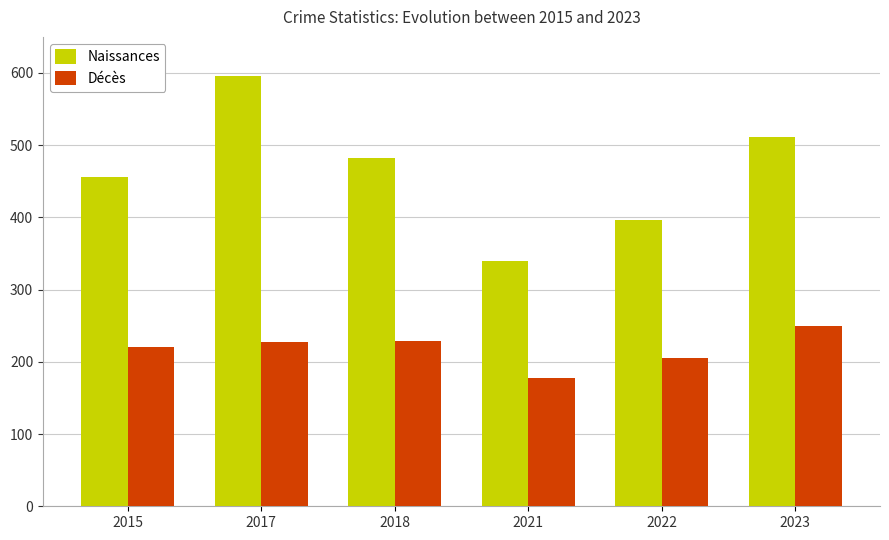

What is the sum of all Décès values?

1311